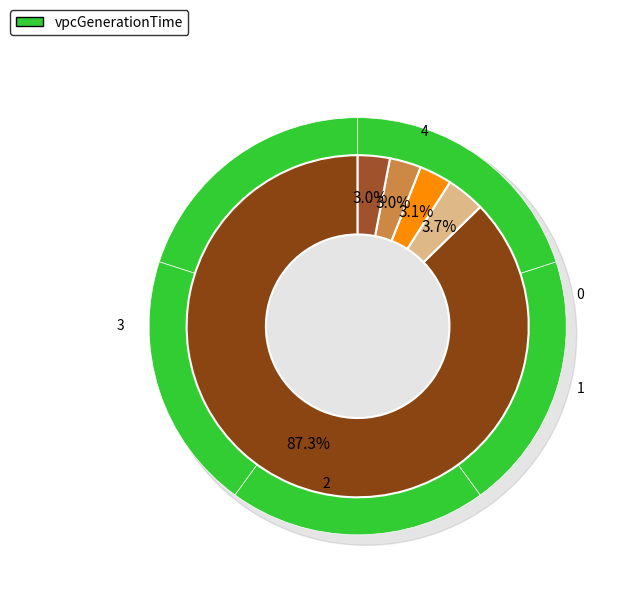

How many slices are in this pie chart?

5